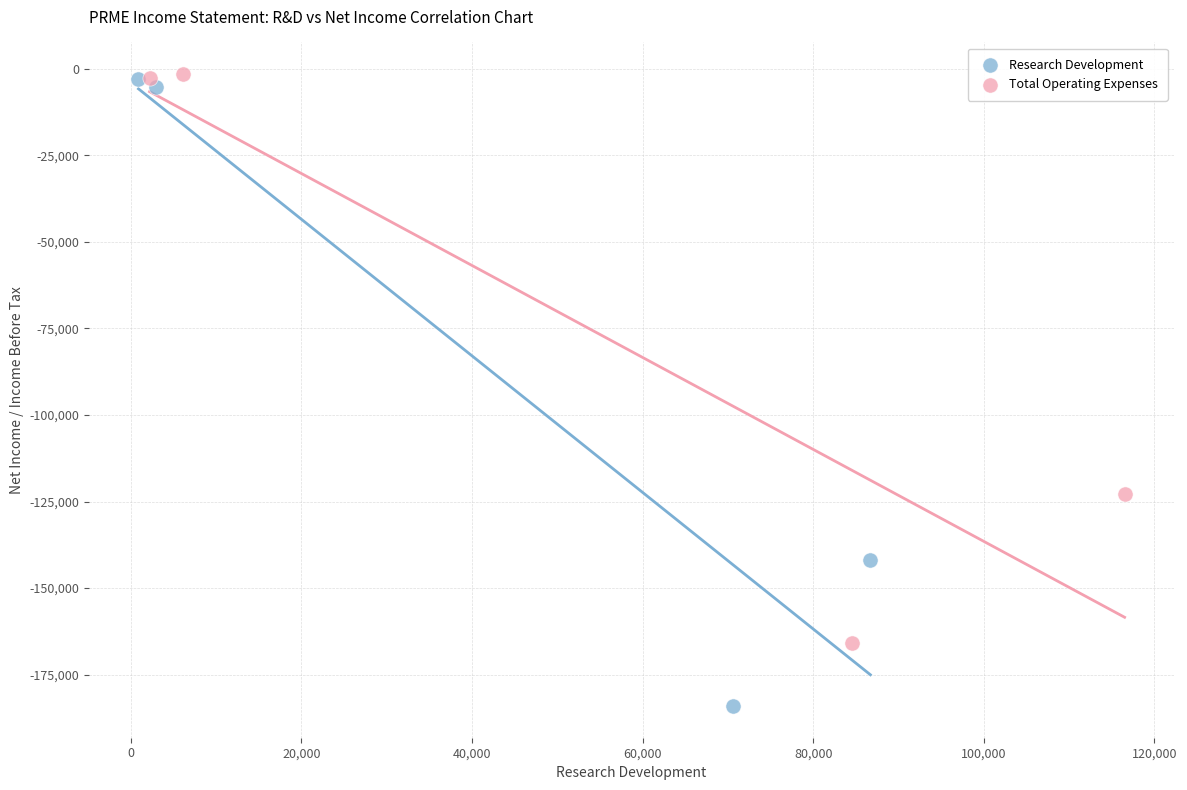

Which series has the largest Y range (max minus min)?

Research Development